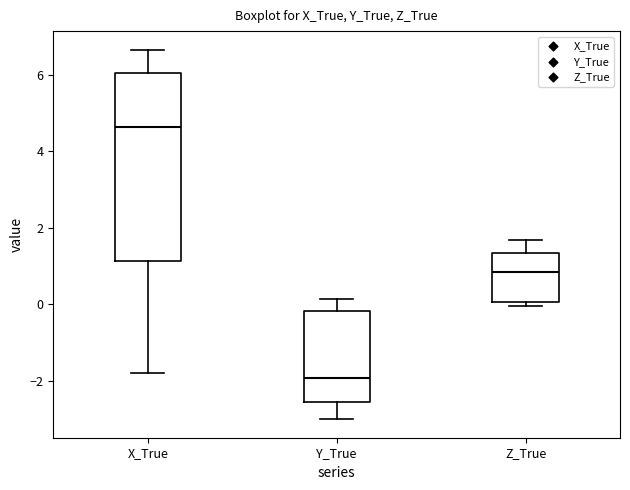

Which box is the tallest, from its lower edge to its upper edge?

X_True